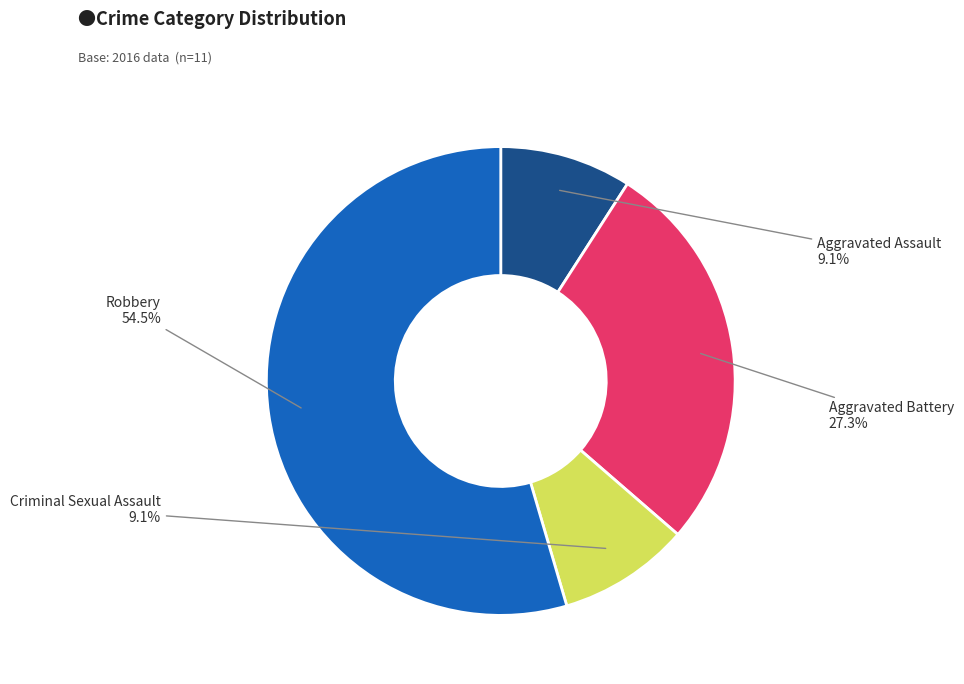

Does any single category account for the majority?

Yes